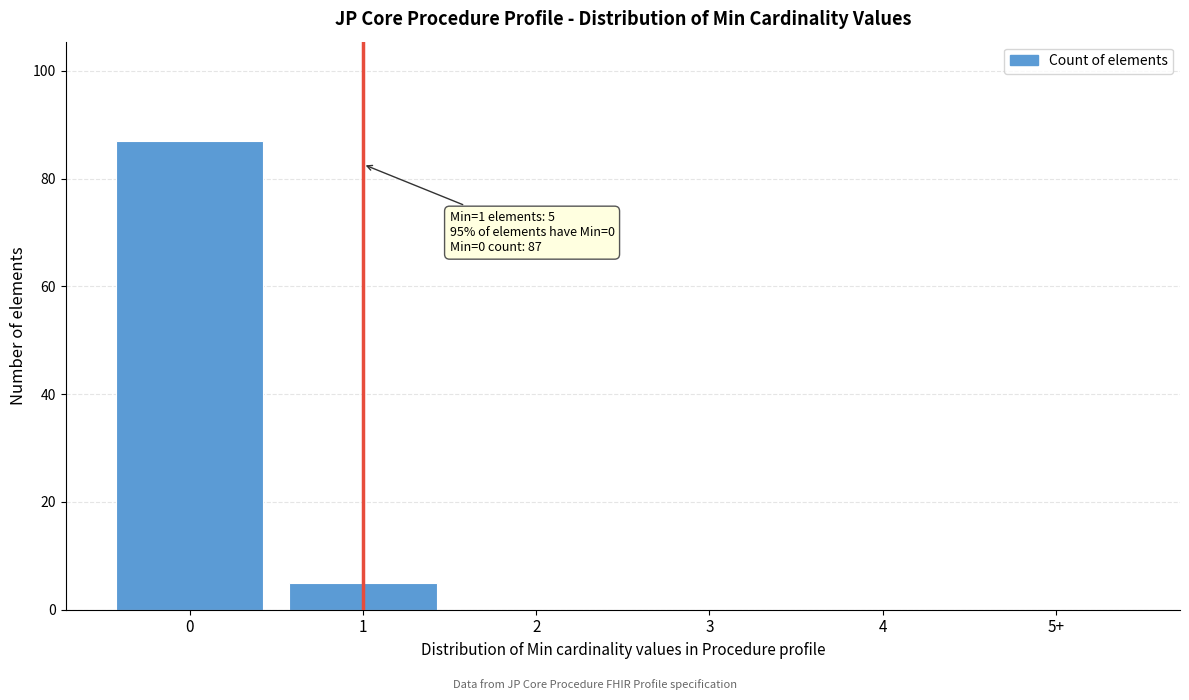

Reading right to left, transcribe all the data shown in this chart.

5+=0	4=0	3=0	2=0	1=5	0=87